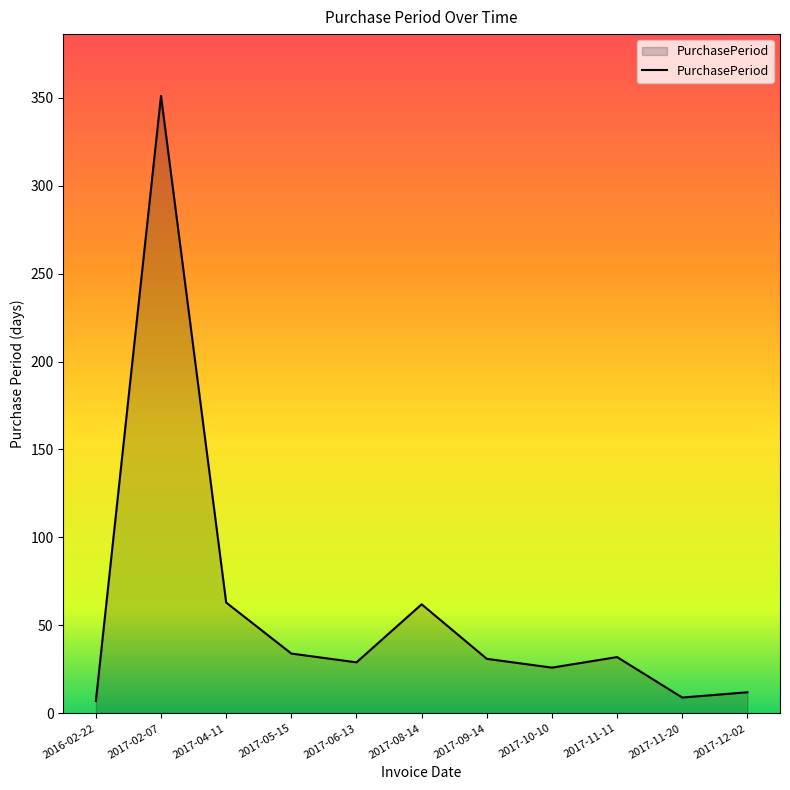

What is the ratio of the value at 2017-10-10 to the value at 2017-11-20?

2.9